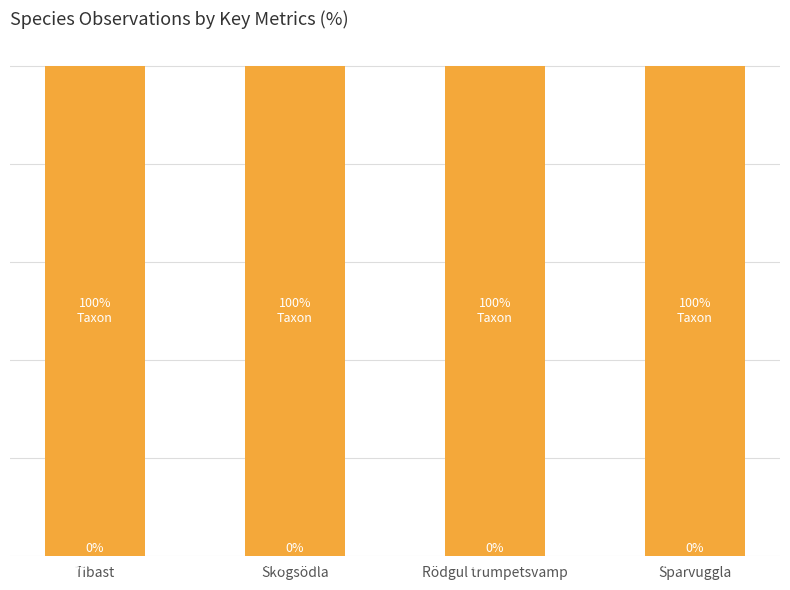

Is it true that Noggrannhet equals 0.0 at Rödgul trumpetsvamp?

True